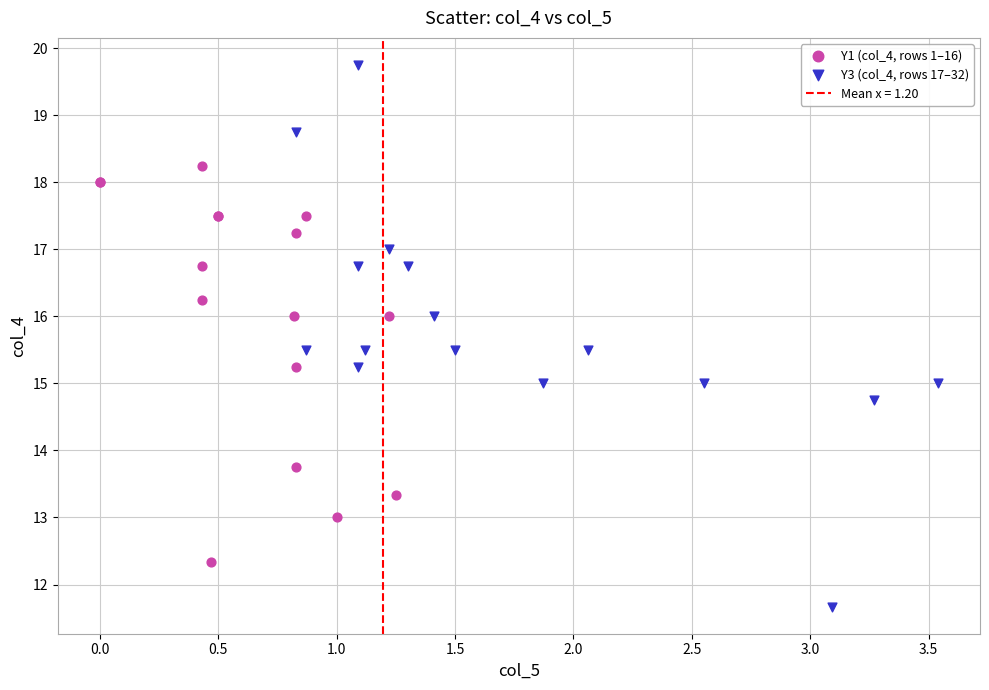

Which series contains the highest Y value?

Y3 (col_4, rows 17–32)